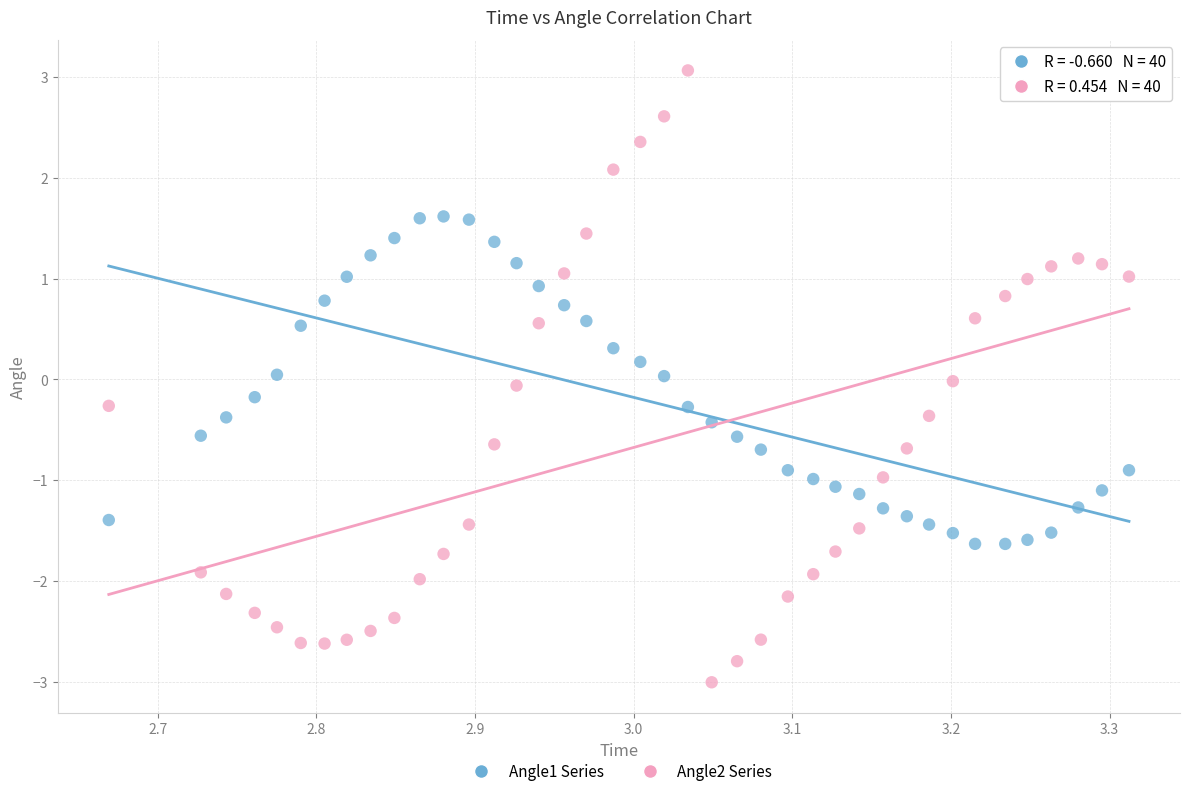

Across all data points, what is the range of X values (max minus min)?

0.6